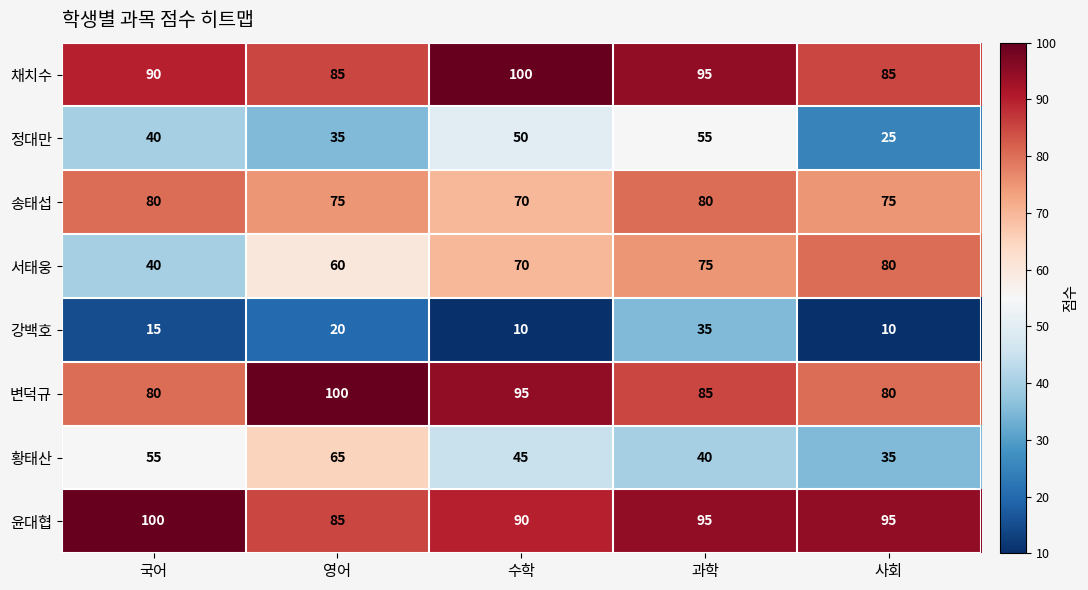

What is the total value across all series at 영어?

525